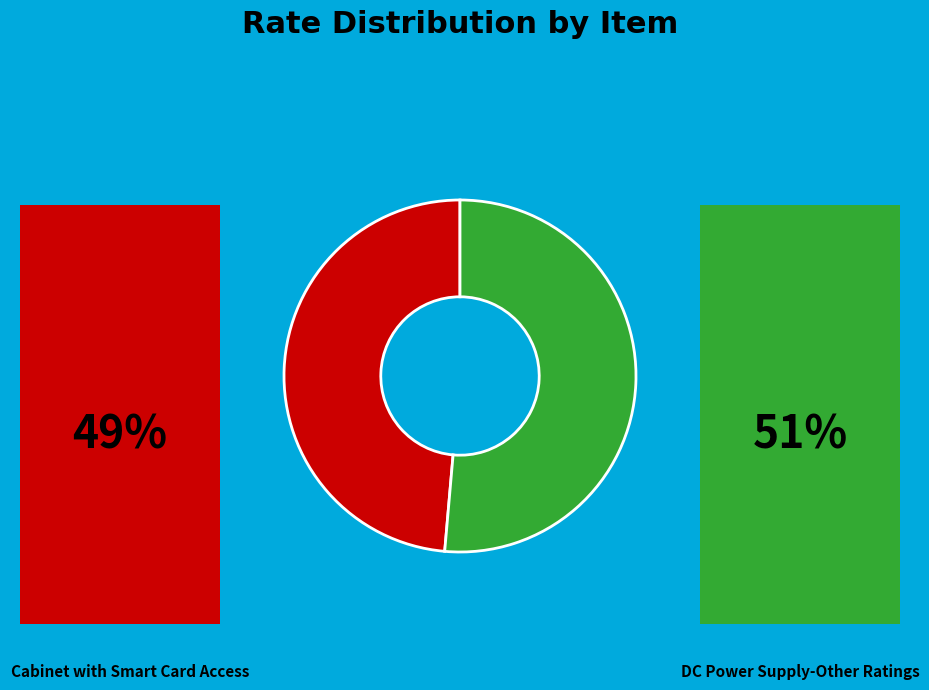

To the nearest percent, what is the average slice percentage?

50%